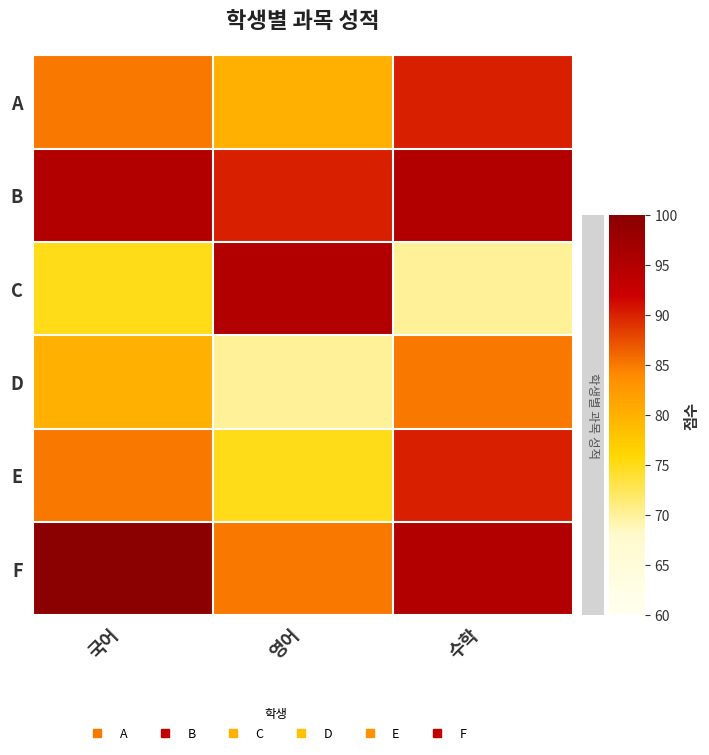

What is the total value across all series at 국어?

520